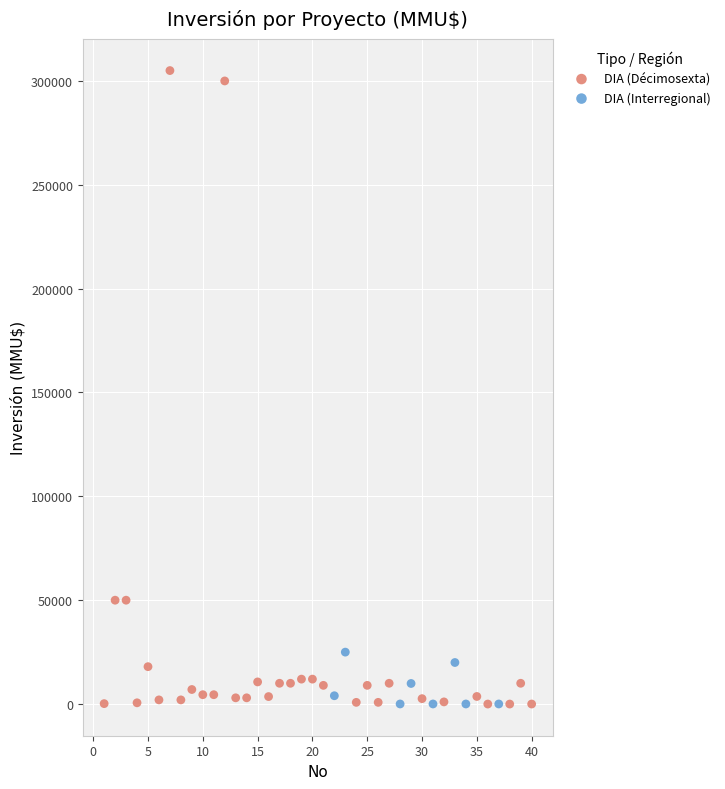

Which series has the widest spread of Y values?

DIA (Décimosexta)